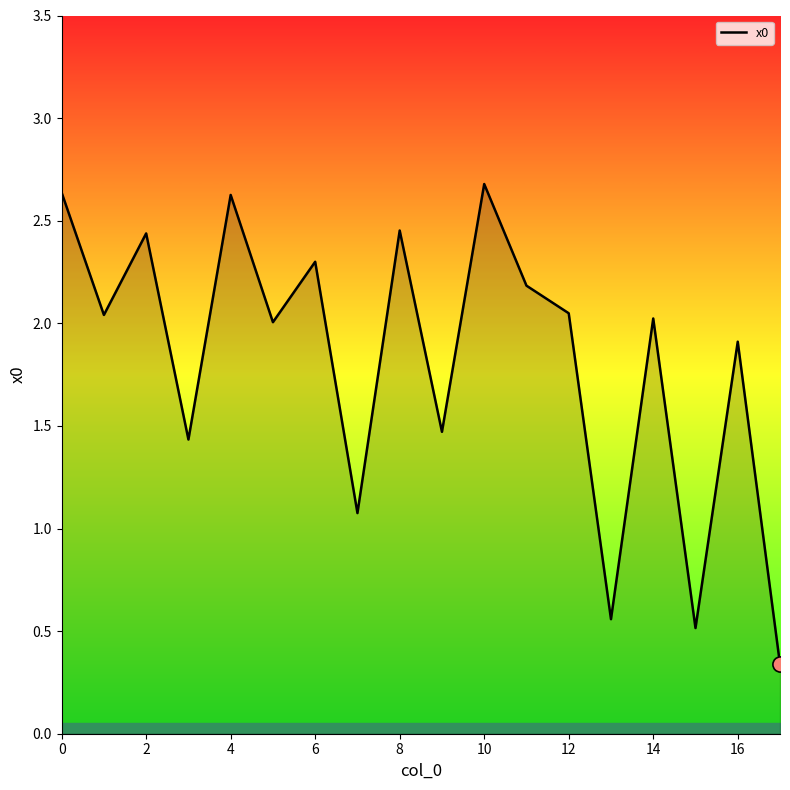

What is the maximum value shown in the chart?

2.7